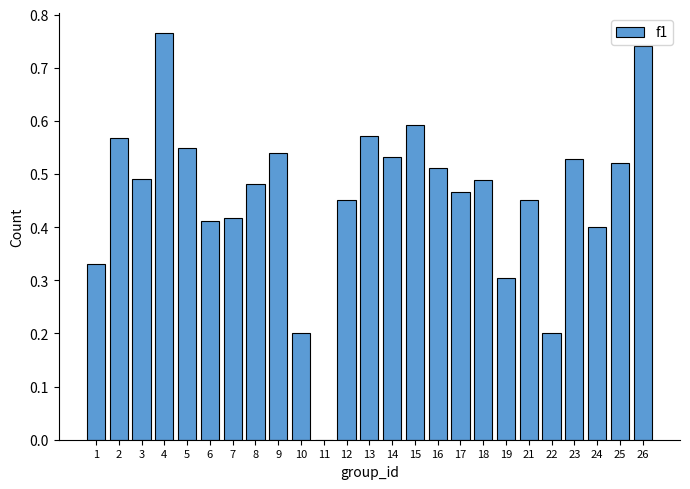

The value at 18 is 0.3. True or false?

False